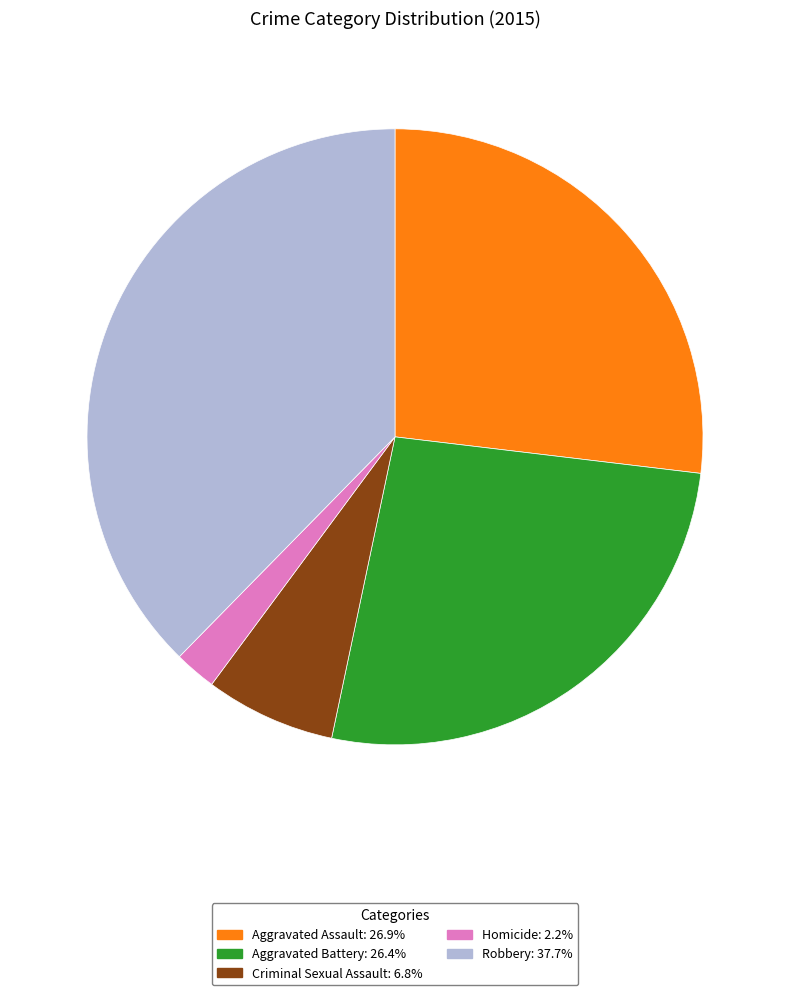

The Homicide slice represents 13% of the pie. True or false?

False